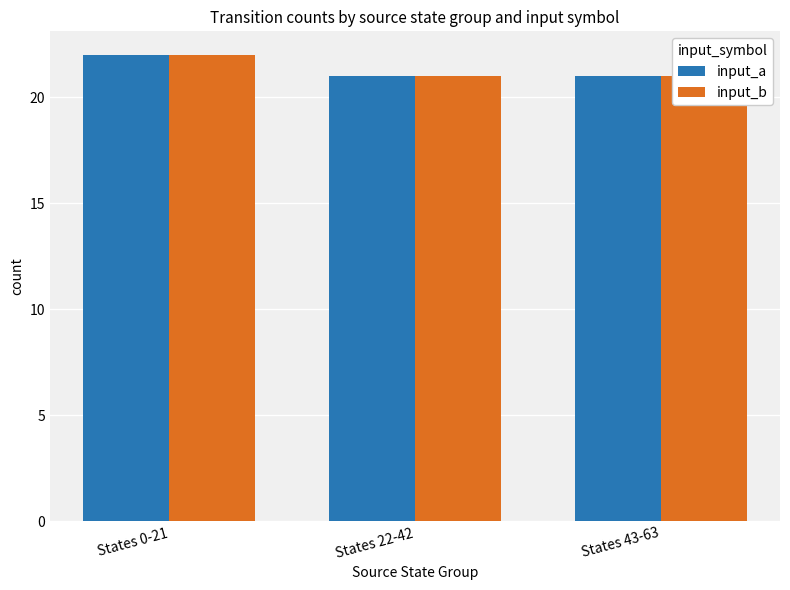

What are all the series names shown in the legend?

input_a, input_b